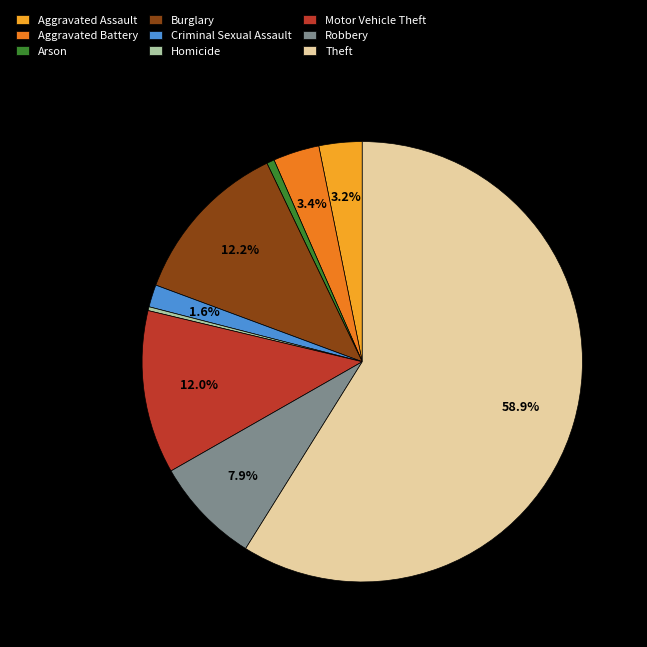

To the nearest percent, what is the difference between the largest and smallest slice percentages?

59%